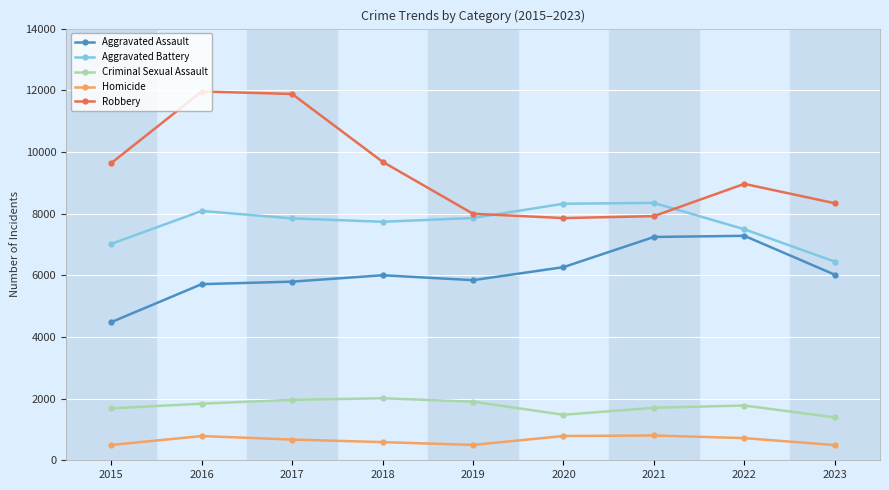

True or false: Aggravated Battery has more than 0 interior local peaks.

True